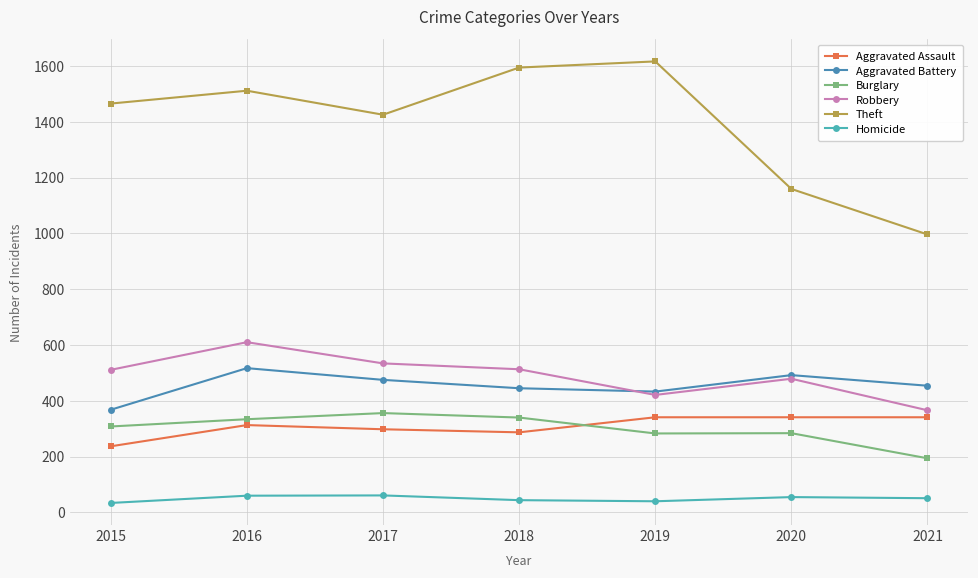

True or false: Theft and Homicide cross at least once.

False